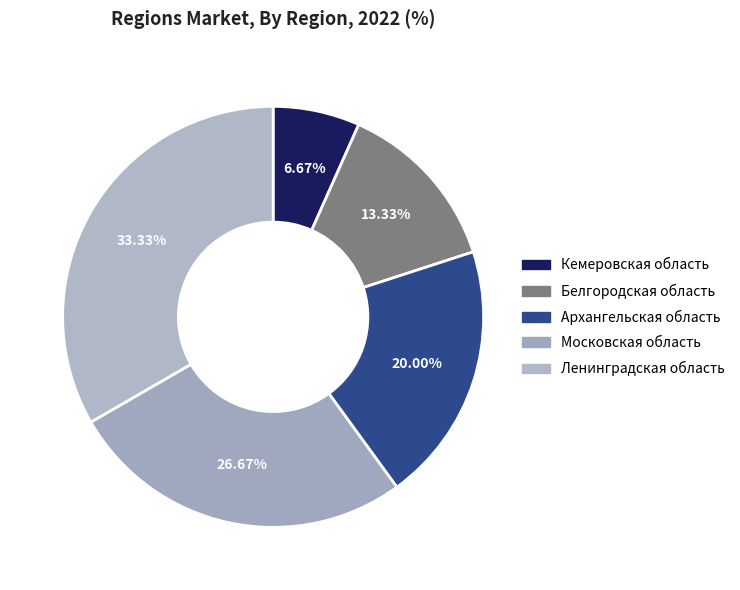

To the nearest percent, what portion does Архангельская область represent?

20%